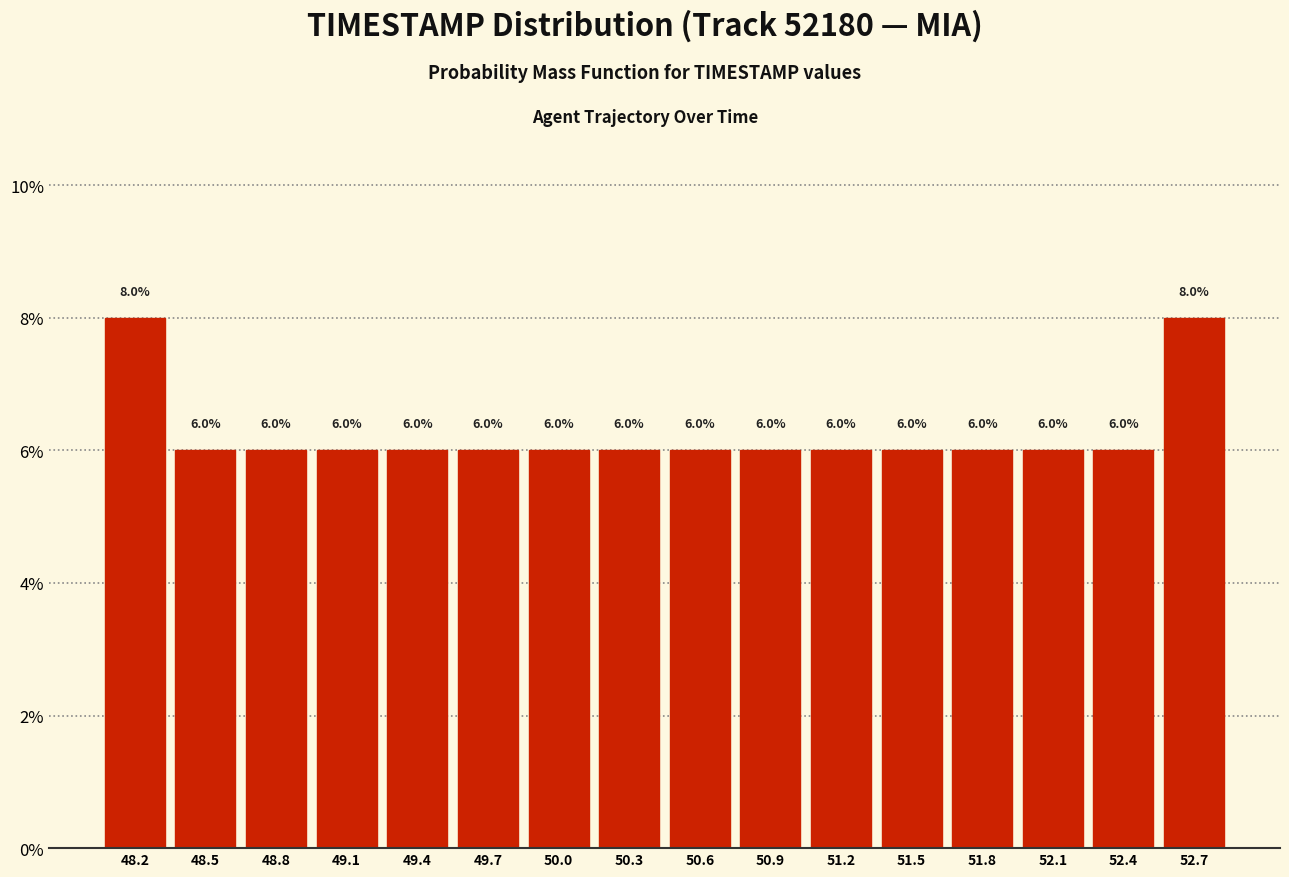

Reading left to right, transcribe this chart: for each bar, give the range it covers on the x-axis and its height. The bar edges are not printed on the chart, so give them approximately, as read against the axis.

48.00 to 48.30: 8.0
48.30 to 48.60: 6.0
48.60 to 48.90: 6.0
48.90 to 49.25: 6.0
49.25 to 49.55: 6.0
49.55 to 49.85: 6.0
49.85 to 50.15: 6.0
50.15 to 50.45: 6.0
50.45 to 50.75: 6.0
50.75 to 51.05: 6.0
51.05 to 51.35: 6.0
51.35 to 51.70: 6.0
51.70 to 52.00: 6.0
52.00 to 52.30: 6.0
52.30 to 52.60: 6.0
52.60 to 52.90: 8.0